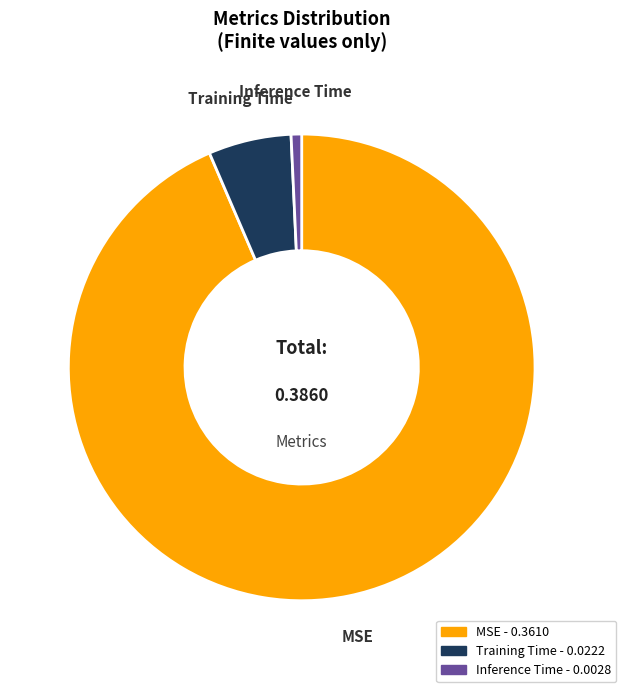

Is Inference Time the majority of the pie?

No